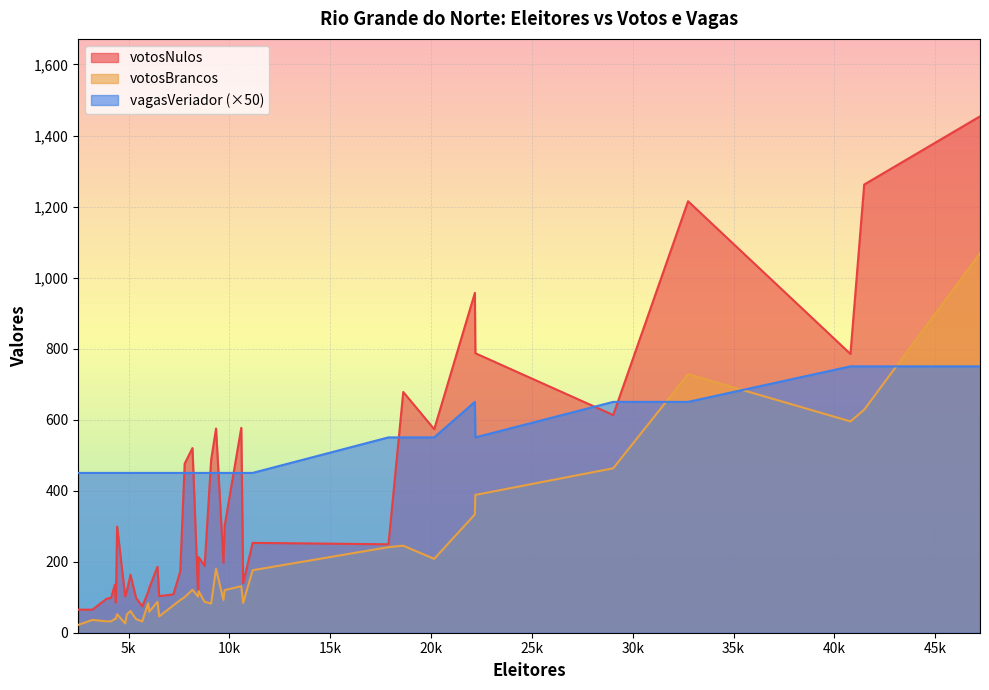

Rank the series by their maximum value, from highest to lowest.

votosNulos, votosBrancos, vagasVeriador (×50)